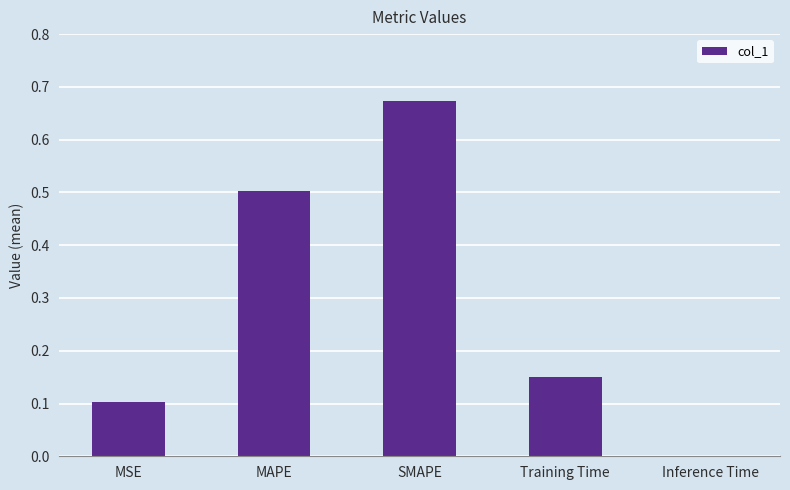

Are the bars horizontal?

No